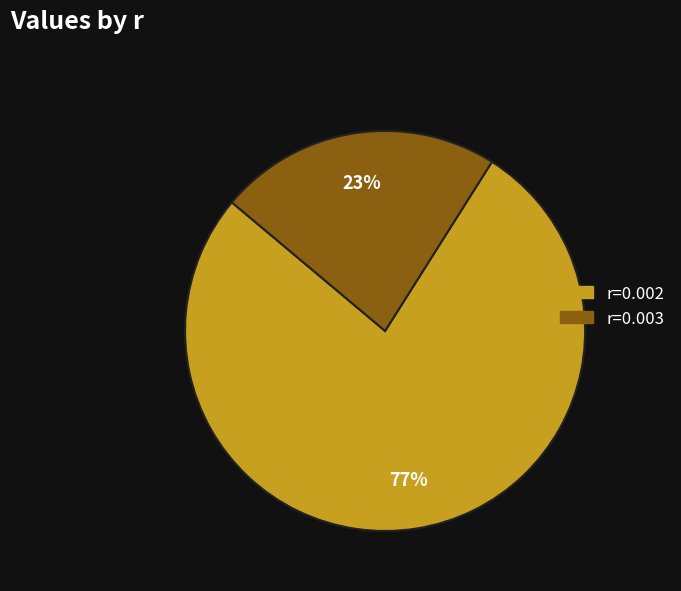

Is there a majority slice in this chart?

Yes